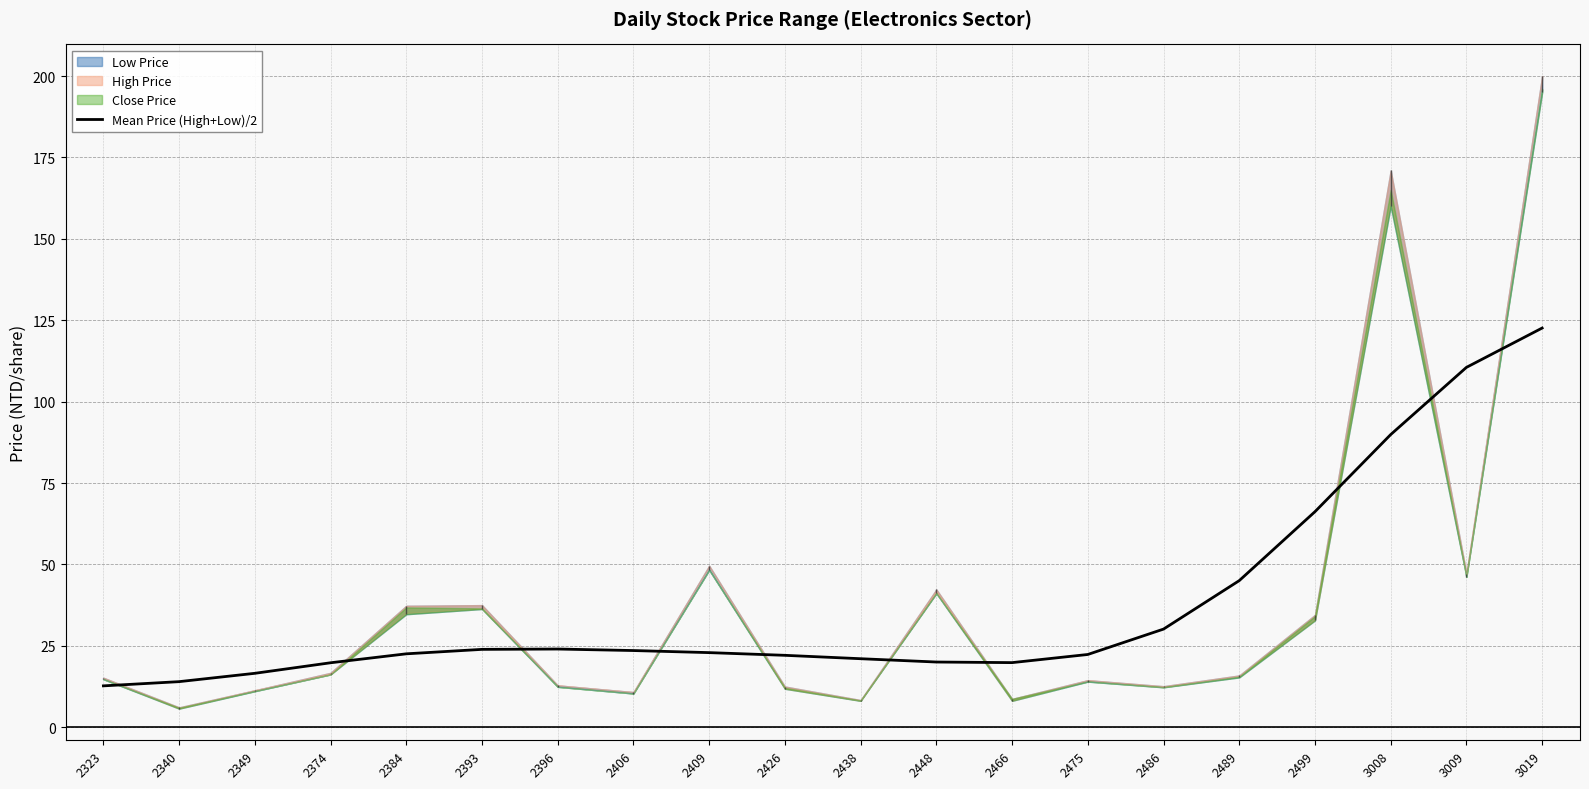

Reading left to right, what are all the values shown in this chart?

2323=12.7	2340=14.0	2349=16.6	2374=19.8	2384=22.5	2393=23.9	2396=24.0	2406=23.5	2409=22.9	2426=22.1	2438=21.0	2448=20.0	2466=19.8	2475=22.3	2486=30.1	2489=45.0	2499=66.2	3008=89.9	3009=110.5	3019=122.6